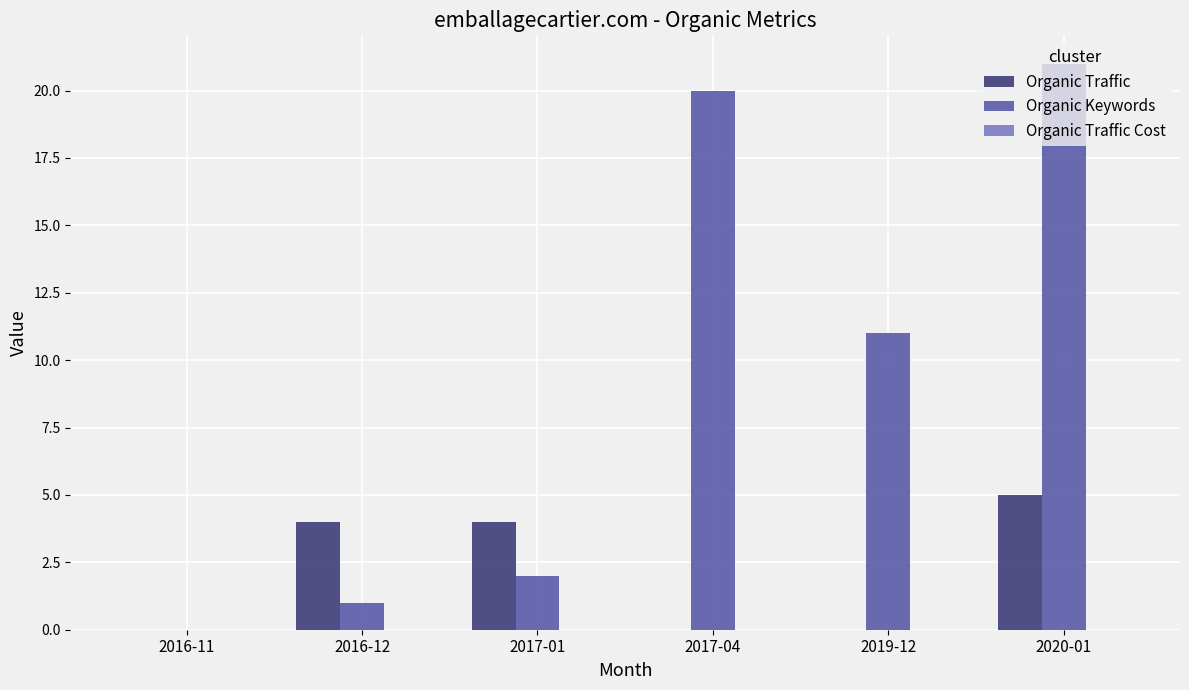

At which label is Organic Keywords closest to 10?

2019-12